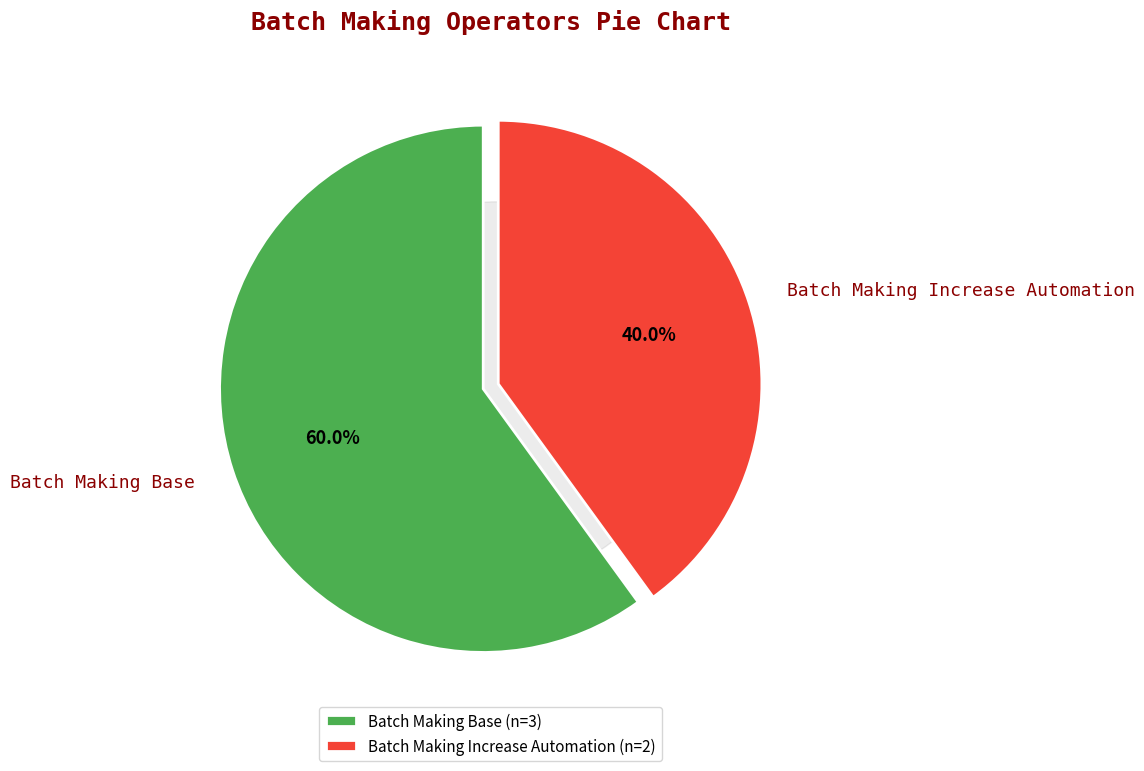

What is the smallest slice in the pie chart?

Batch Making Increase Automation